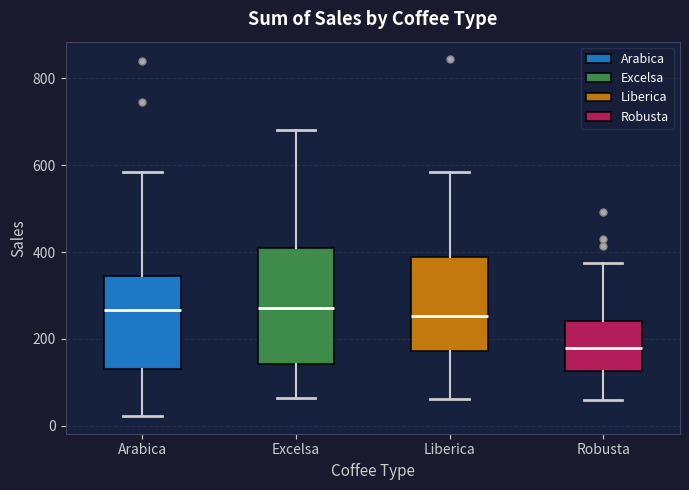

Reading left to right, transcribe this box plot: for each box, give where its median line is, the range the box spans, and where its two whiskers end, as read against the y-axis. The values are not printed on the chart, so give them approximately, as read against the axis.

Arabica: median 260, box 140 to 340, whiskers 20 to 580
Excelsa: median 280, box 140 to 400, whiskers 60 to 680
Liberica: median 260, box 180 to 380, whiskers 60 to 580
Robusta: median 180, box 120 to 240, whiskers 60 to 380